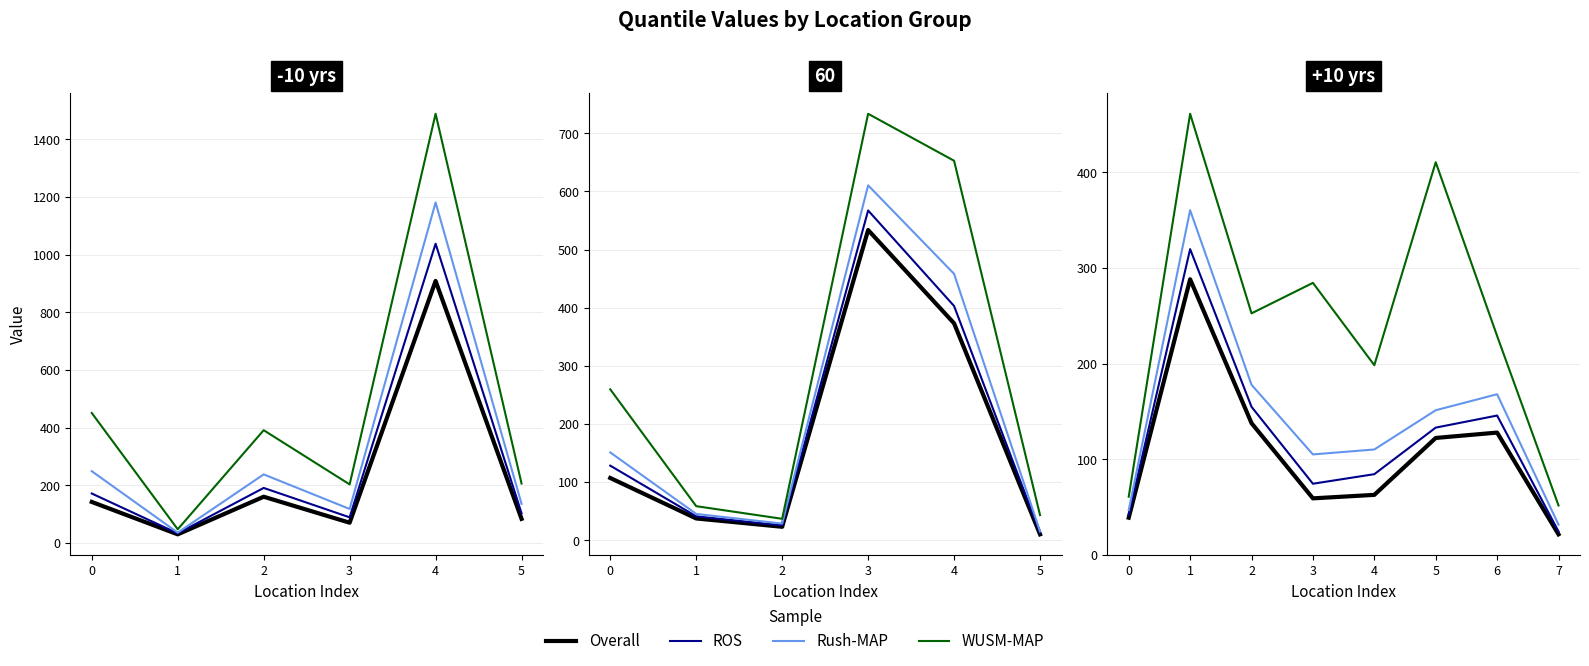

True or false: WUSM-MAP has a value of 31.2 at 0.

False